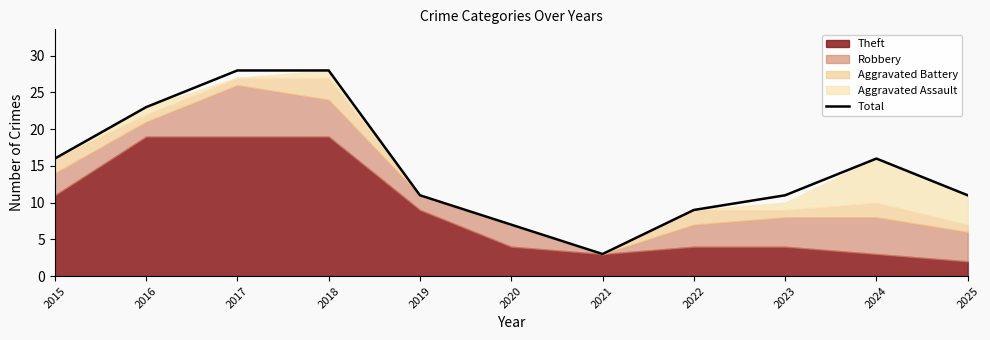

What is the value of the 2nd point from the left?

23